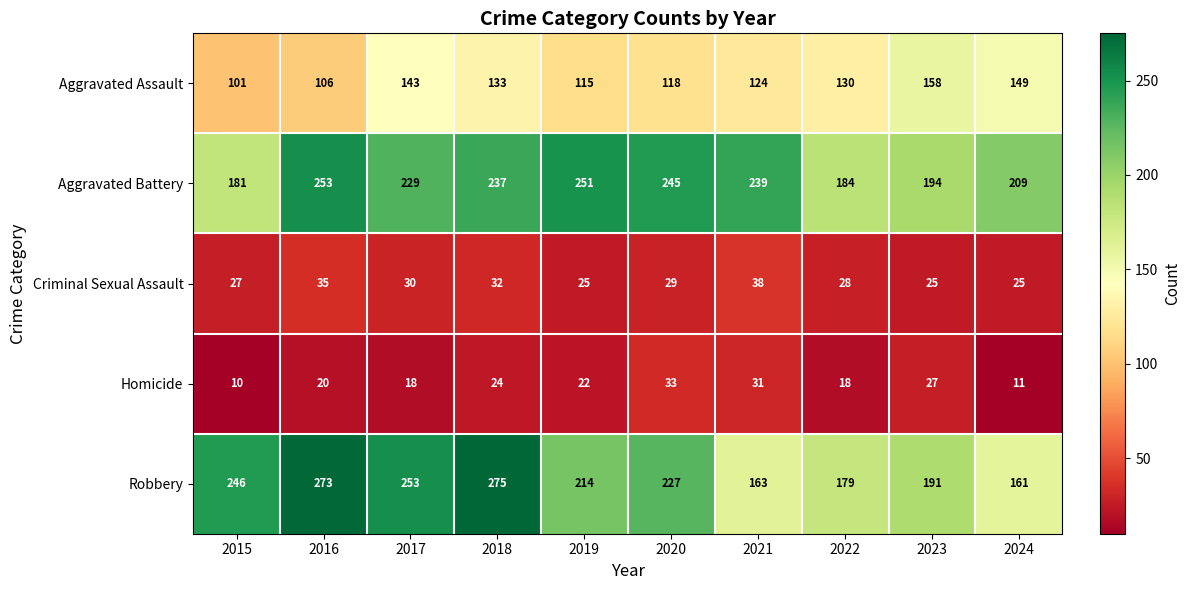

What is the average value of the Criminal Sexual Assault series?

29